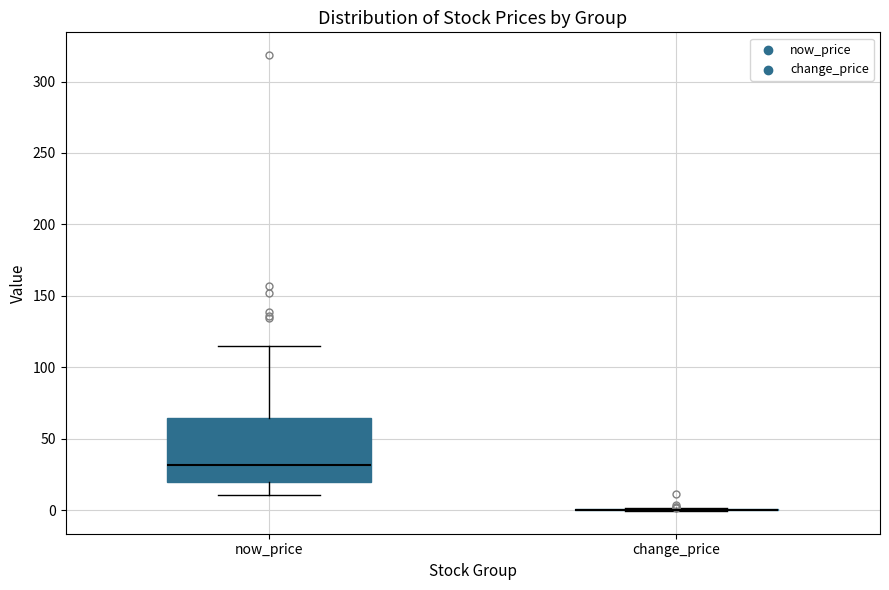

Reading left to right, read every box against the y-axis: the position of its median line, the range the box covers, and the ends of its whiskers. The values are not printed on the chart, so give them approximately, as read against the axis.

now_price: median 30, box 20 to 65, whiskers 10 to 115
change_price: box collapsed to a line at 0, whiskers 0 to 0